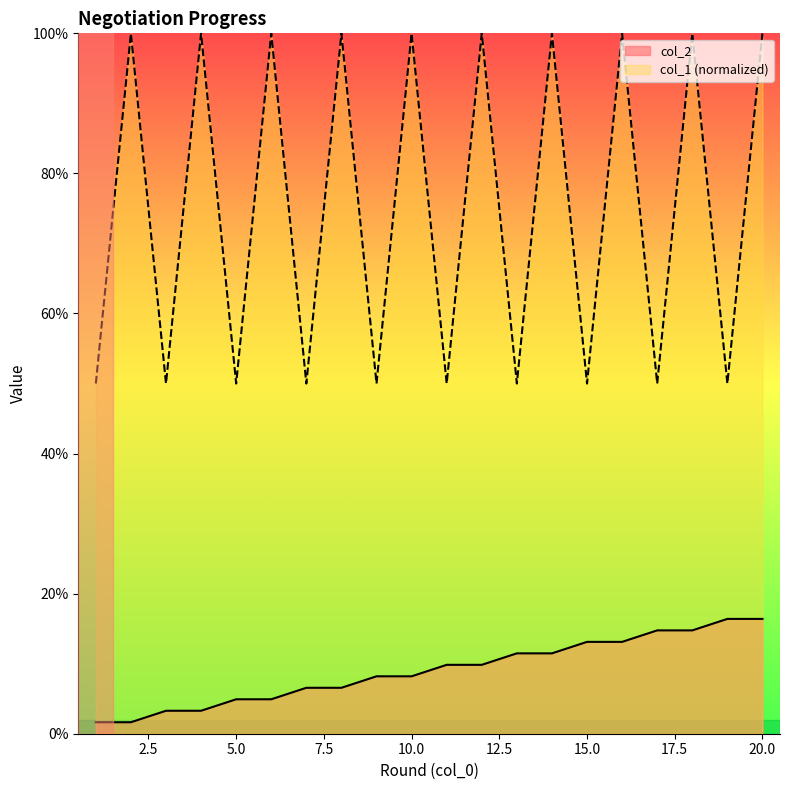

At which category does the chart reach its minimum across all series?

1